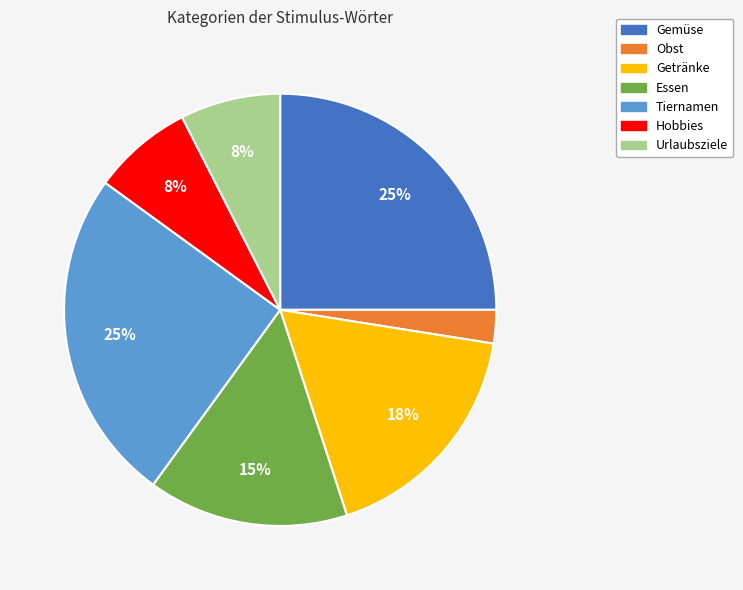

How many segments does this pie chart have?

7